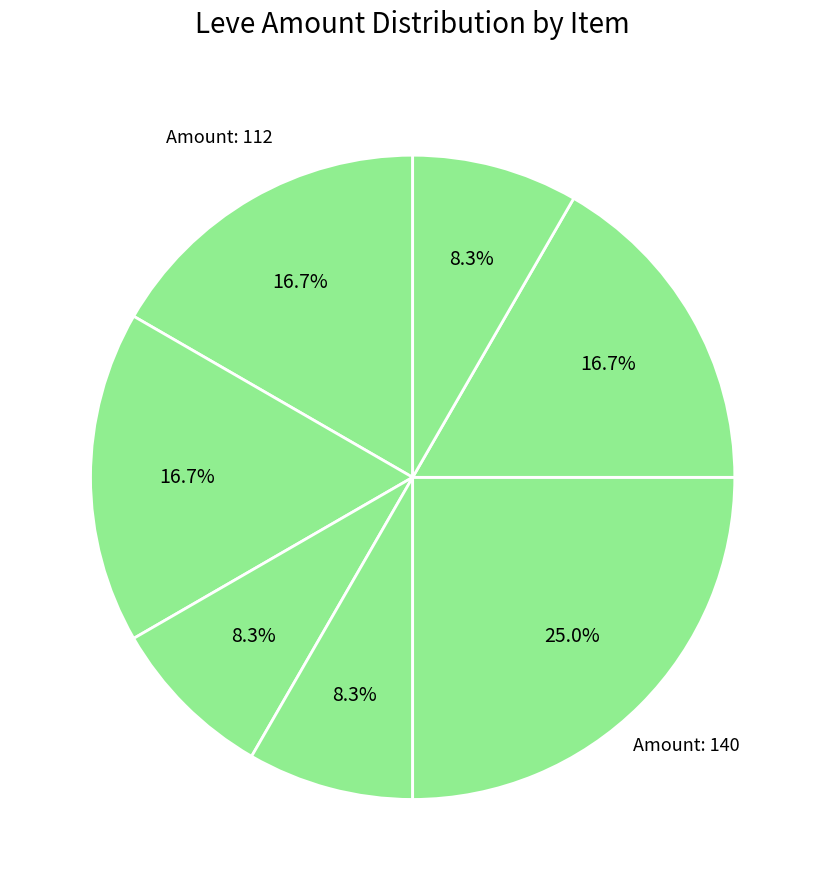

How many segments does this pie chart have?

7